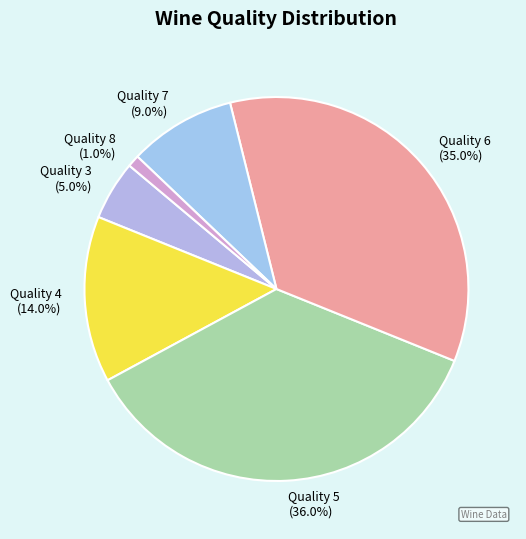

Which slice is the smallest?

Quality 8